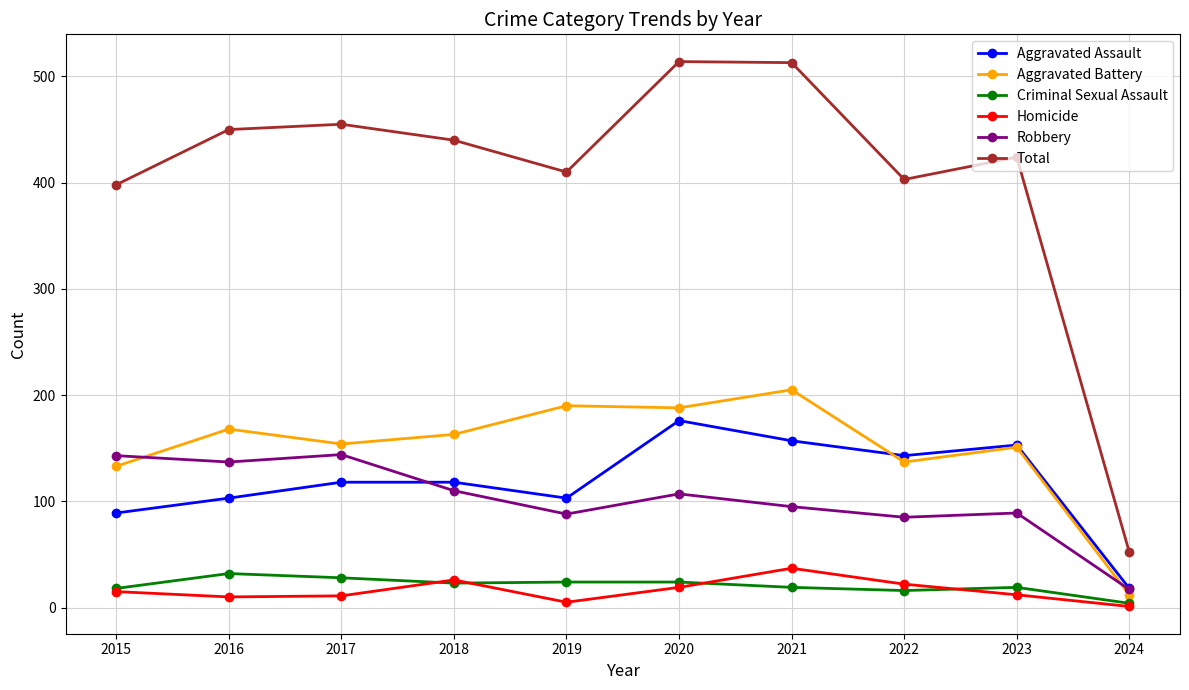

Which series changed the most between 2019 and 2022?

Aggravated Battery